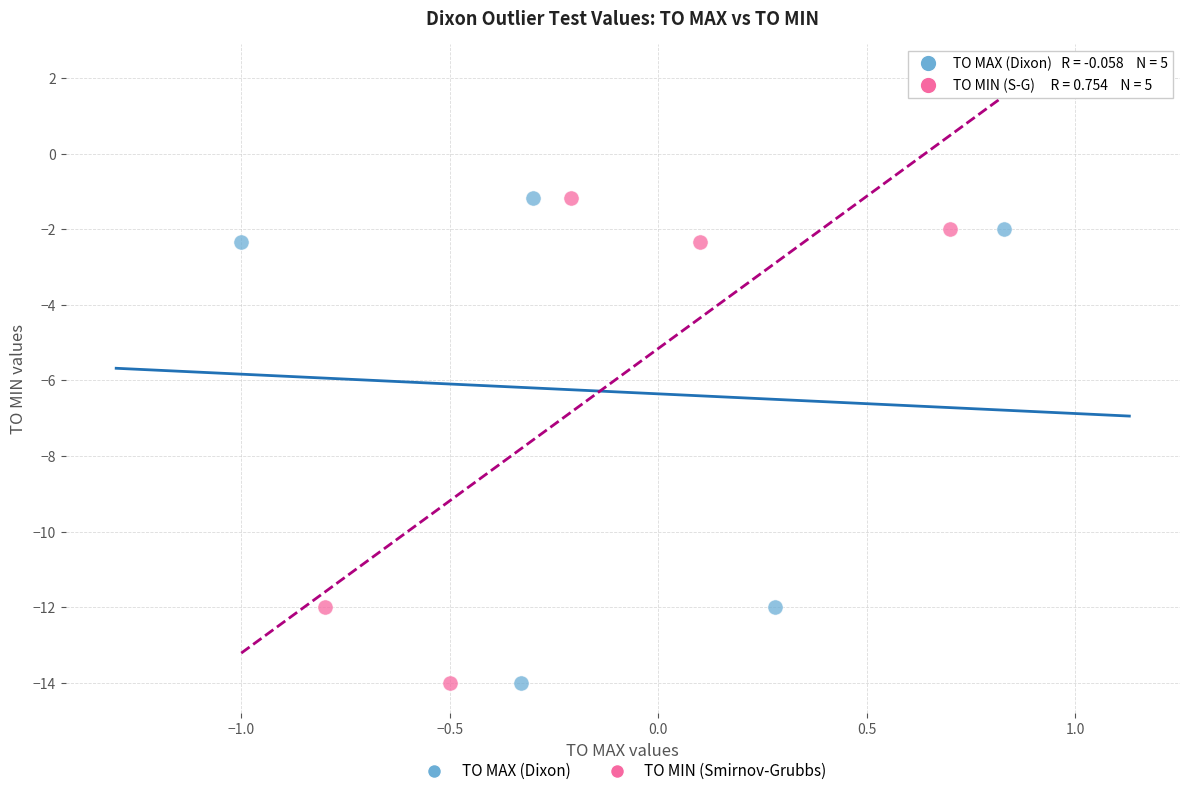

What are all the series names shown in the legend?

TO MAX (Dixon), TO MIN (Smirnov-Grubbs)